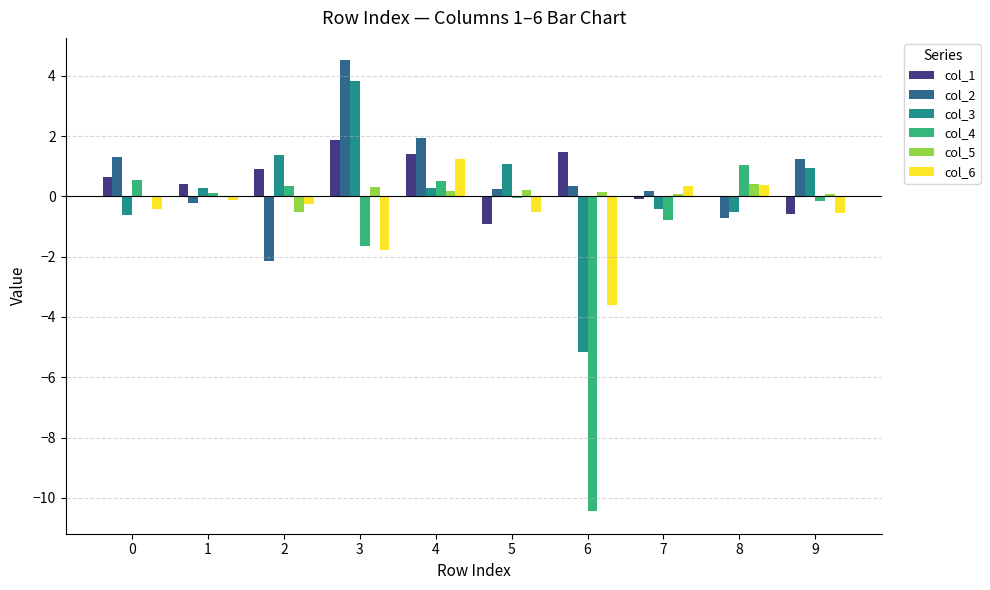

Are the bars horizontal?

No